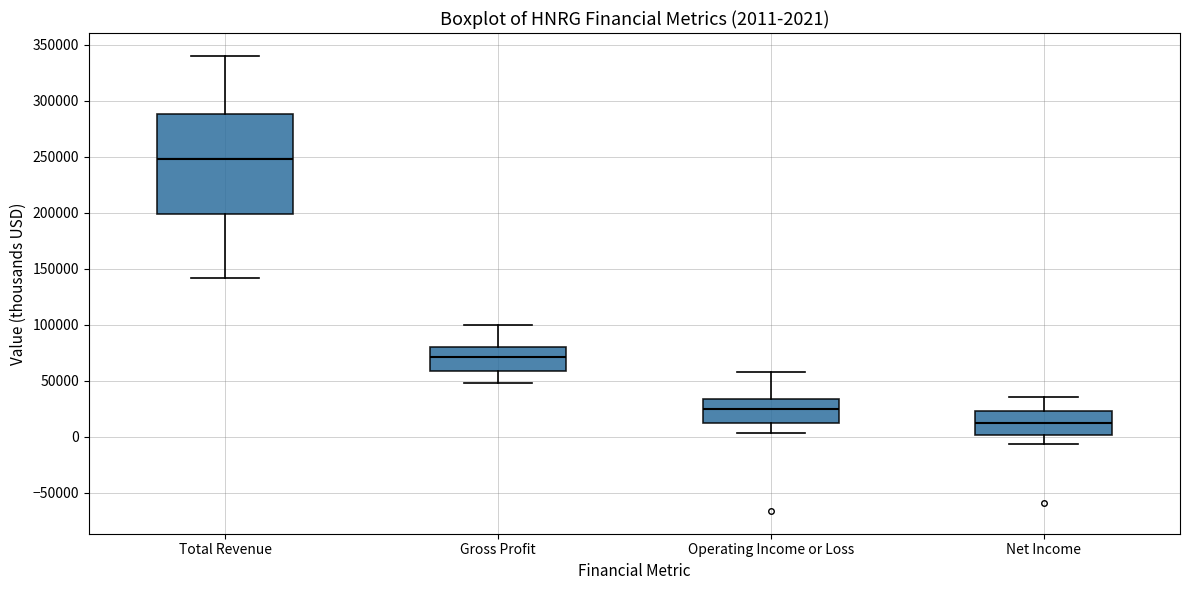

Which box has the lowest median line?

Net Income